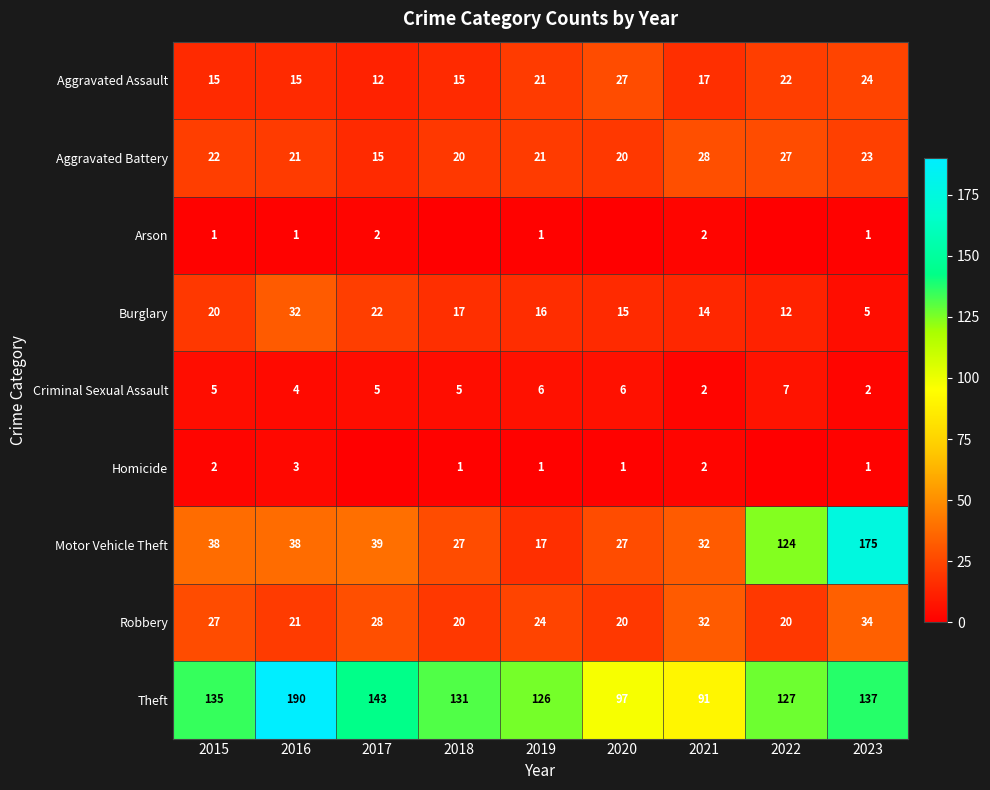

What is the maximum value for Burglary?

32